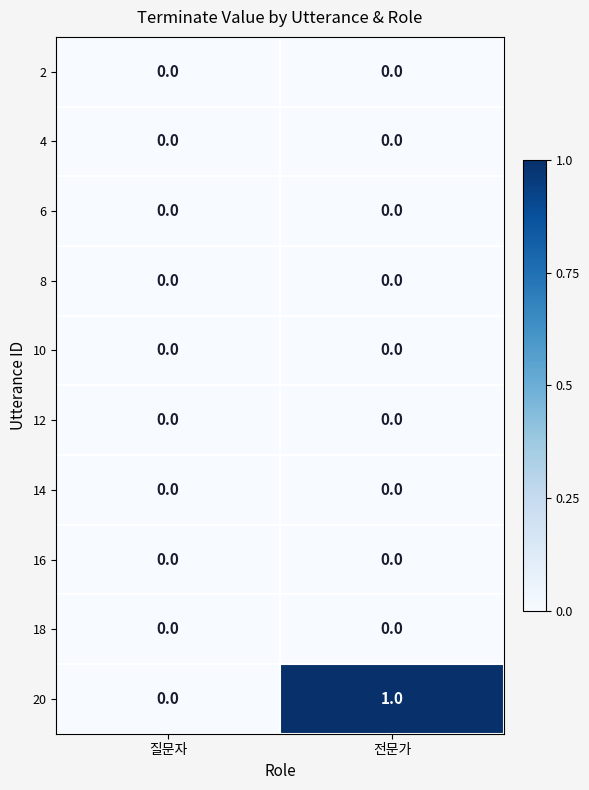

Reading left to right, what are all the values shown in this chart?

2: 질문자=0	전문가=0
4: 질문자=0	전문가=0
6: 질문자=0	전문가=0
8: 질문자=0	전문가=0
10: 질문자=0	전문가=0
12: 질문자=0	전문가=0
14: 질문자=0	전문가=0
16: 질문자=0	전문가=0
18: 질문자=0	전문가=0
20: 질문자=0	전문가=1